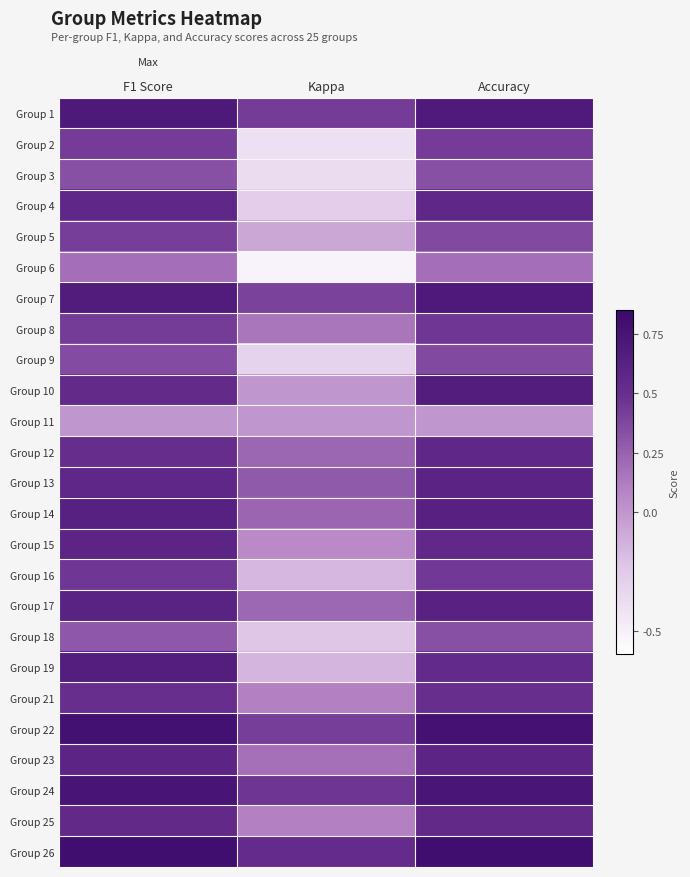

What is the spread (max minus min) of values at Kappa?

1.0